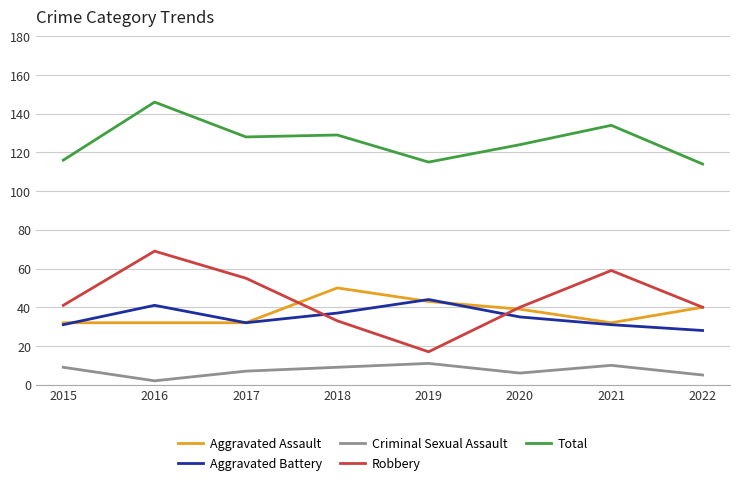

Rank the series by their maximum value, from highest to lowest.

Total, Robbery, Aggravated Assault, Aggravated Battery, Criminal Sexual Assault